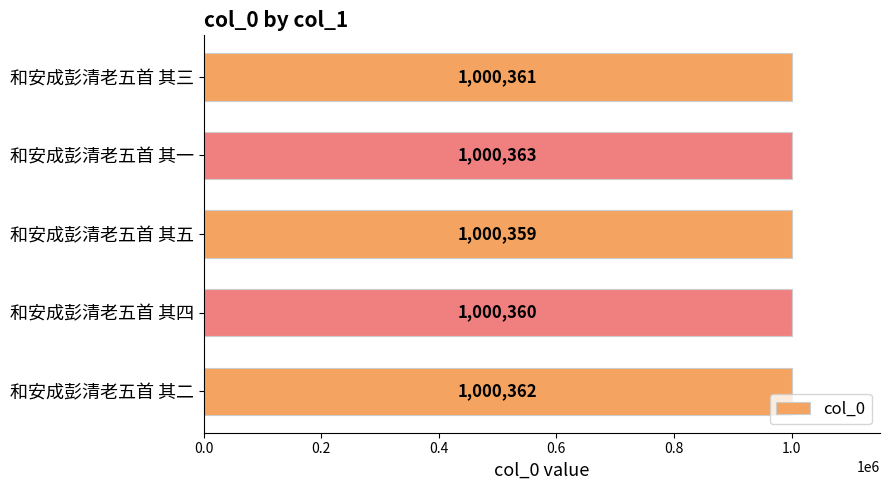

What is the difference between the maximum and second lowest values?

3